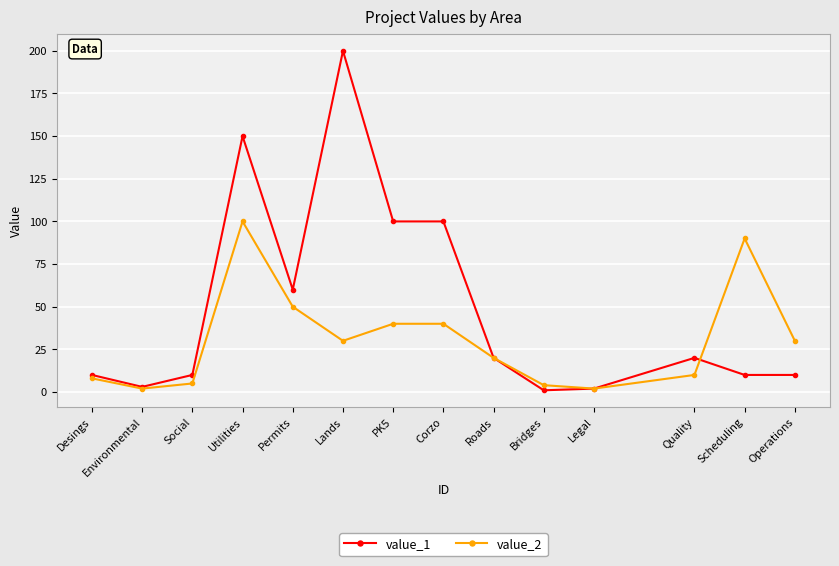

Reading left to right, extract all data points from this chart.

value_1: Desings=10	Environmental=3	Social=10	Utilities=150	Permits=60	Lands=200	PK5=100	Corzo=100	Roads=20	Bridges=1	Legal=2	Quality=20	Scheduling=10	Operations=10
value_2: Desings=8	Environmental=2	Social=5	Utilities=100	Permits=50	Lands=30	PK5=40	Corzo=40	Roads=20	Bridges=4	Legal=2	Quality=10	Scheduling=90	Operations=30